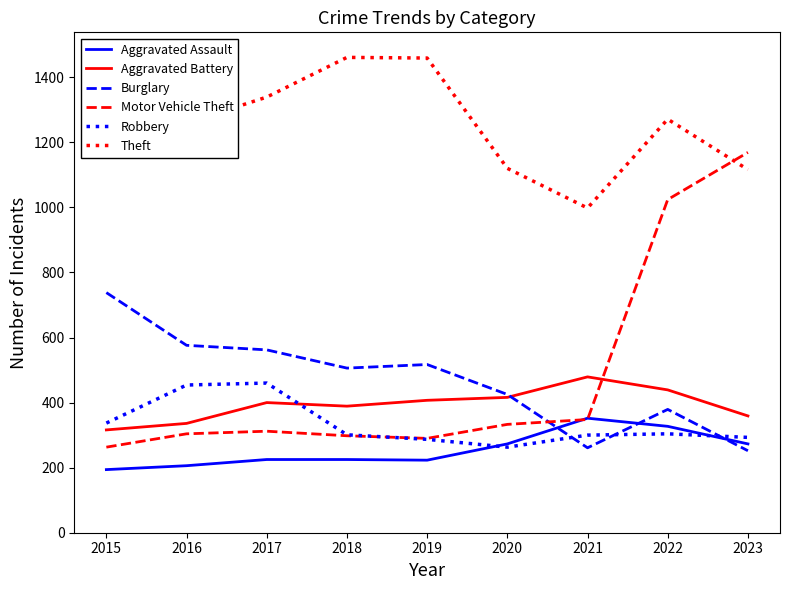

What is the sum of all Aggravated Battery values?

3541